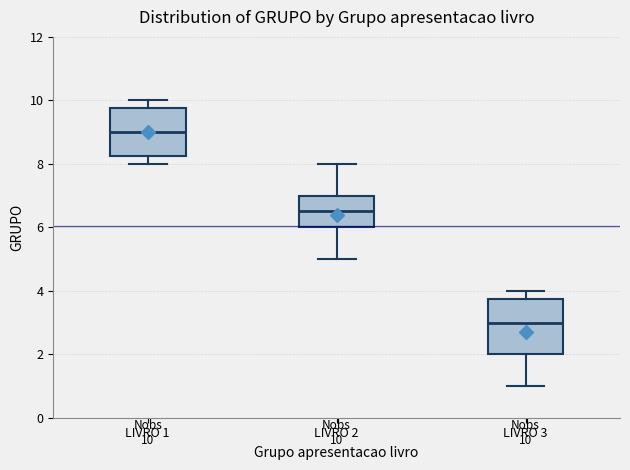

Comparing the boxes themselves (not the whiskers), which one is the tallest?

LIVRO 3